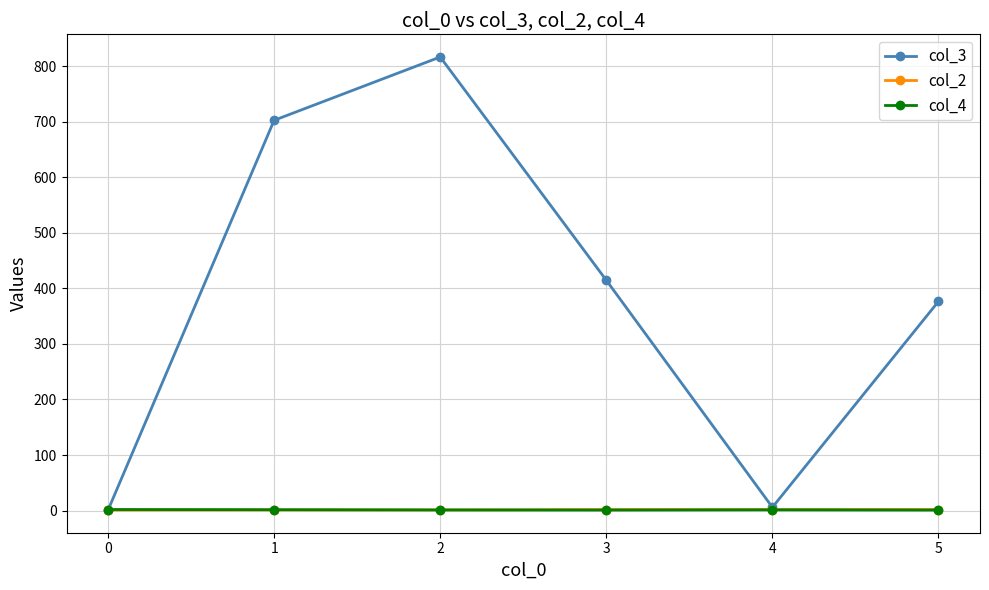

At how many categories does at least one series exceed 174?

4